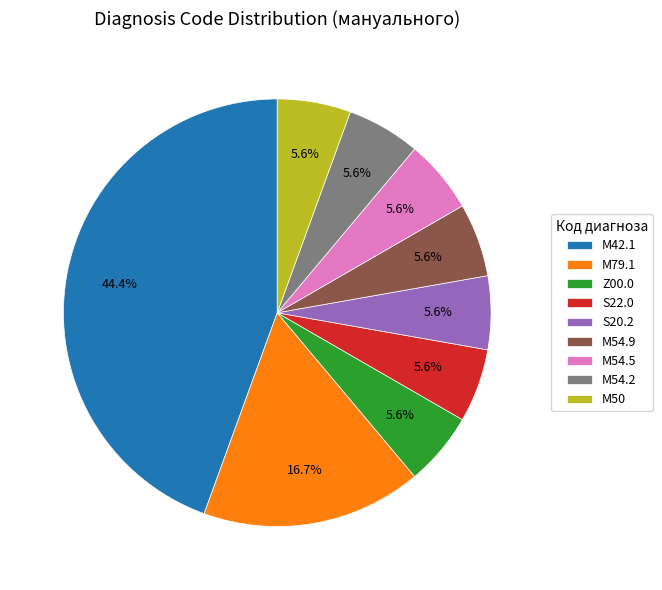

Does M54.5 account for over 50% of the chart?

No